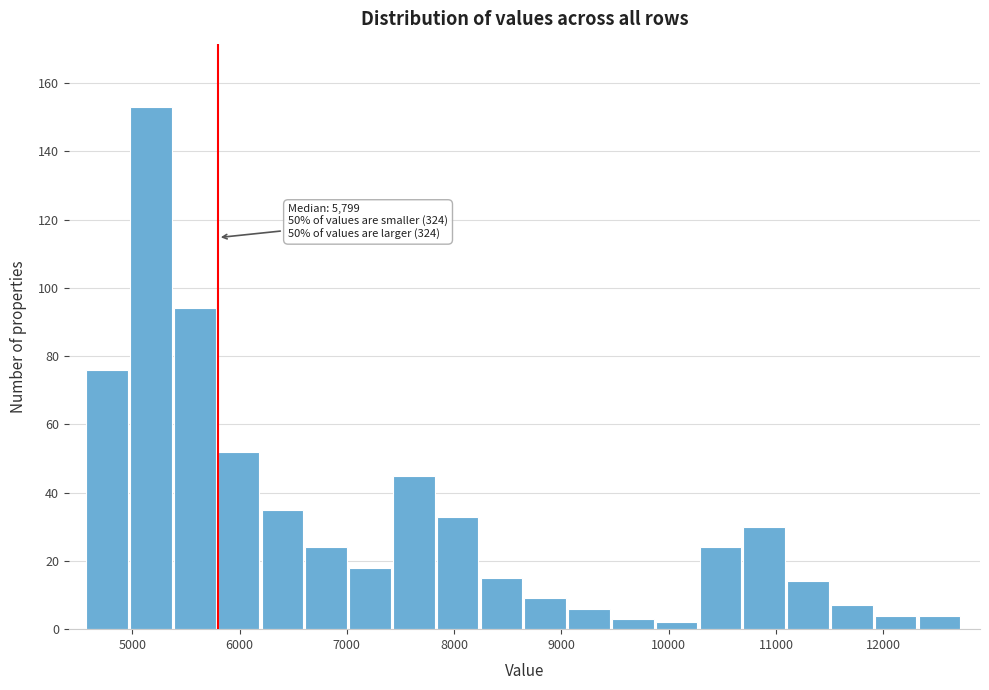

Which range on the x-axis has the tallest bar?

5000 to 5400